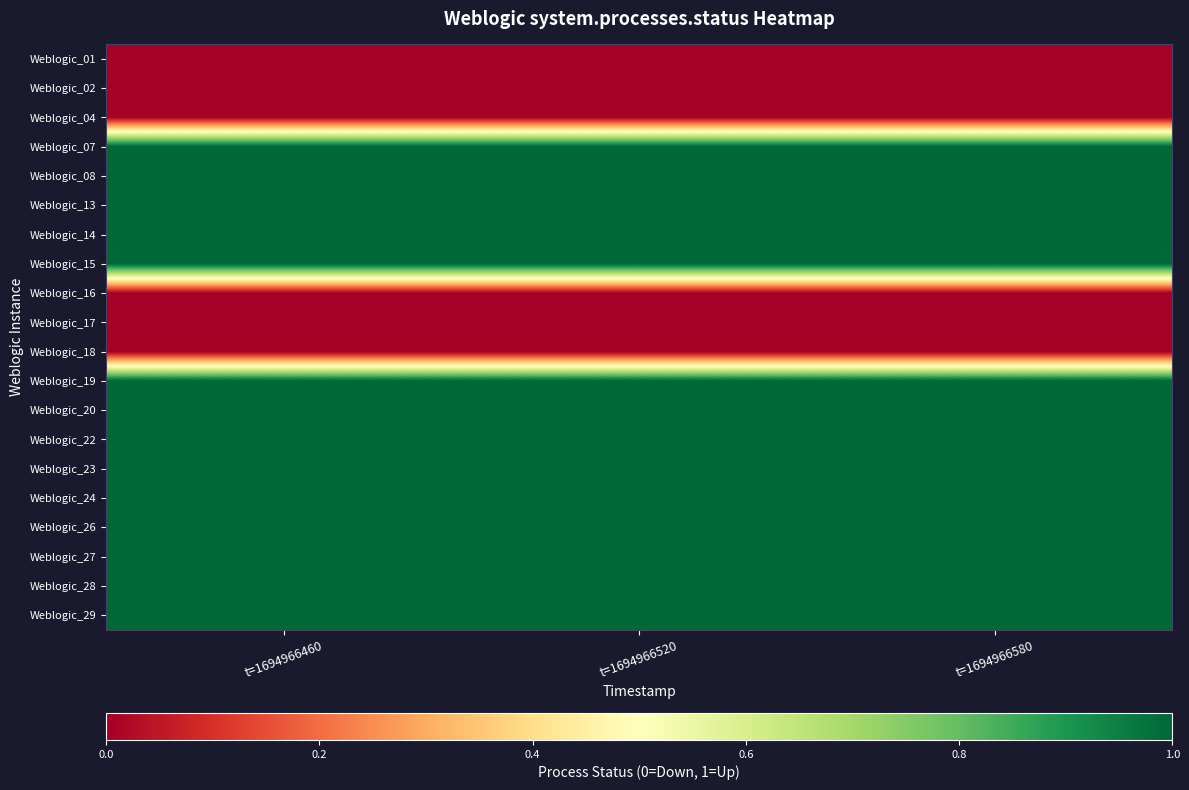

Reading right to left, what are all the values shown in this chart?

Weblogic_01: t=1694966580=0	t=1694966520=0	t=1694966460=0
Weblogic_02: t=1694966580=0	t=1694966520=0	t=1694966460=0
Weblogic_04: t=1694966580=0	t=1694966520=0	t=1694966460=0
Weblogic_07: t=1694966580=1	t=1694966520=1	t=1694966460=1
Weblogic_08: t=1694966580=1	t=1694966520=1	t=1694966460=1
Weblogic_13: t=1694966580=1	t=1694966520=1	t=1694966460=1
Weblogic_14: t=1694966580=1	t=1694966520=1	t=1694966460=1
Weblogic_15: t=1694966580=1	t=1694966520=1	t=1694966460=1
Weblogic_16: t=1694966580=0	t=1694966520=0	t=1694966460=0
Weblogic_17: t=1694966580=0	t=1694966520=0	t=1694966460=0
Weblogic_18: t=1694966580=0	t=1694966520=0	t=1694966460=0
Weblogic_19: t=1694966580=1	t=1694966520=1	t=1694966460=1
Weblogic_20: t=1694966580=1	t=1694966520=1	t=1694966460=1
Weblogic_22: t=1694966580=1	t=1694966520=1	t=1694966460=1
Weblogic_23: t=1694966580=1	t=1694966520=1	t=1694966460=1
Weblogic_24: t=1694966580=1	t=1694966520=1	t=1694966460=1
Weblogic_26: t=1694966580=1	t=1694966520=1	t=1694966460=1
Weblogic_27: t=1694966580=1	t=1694966520=1	t=1694966460=1
Weblogic_28: t=1694966580=1	t=1694966520=1	t=1694966460=1
Weblogic_29: t=1694966580=1	t=1694966520=1	t=1694966460=1